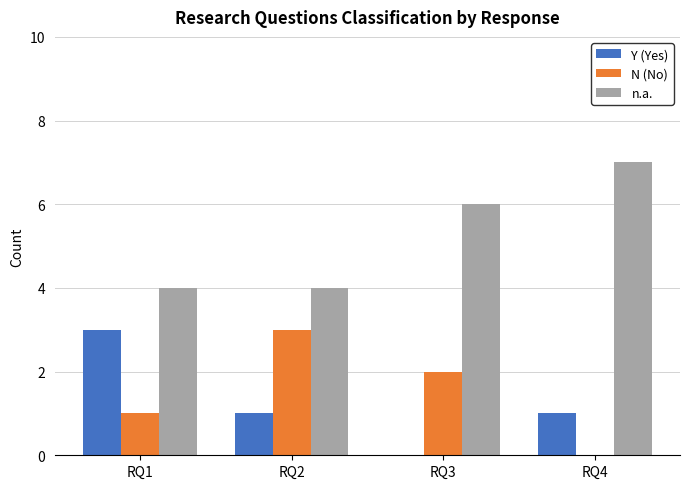

Count the number of data series in this chart.

3